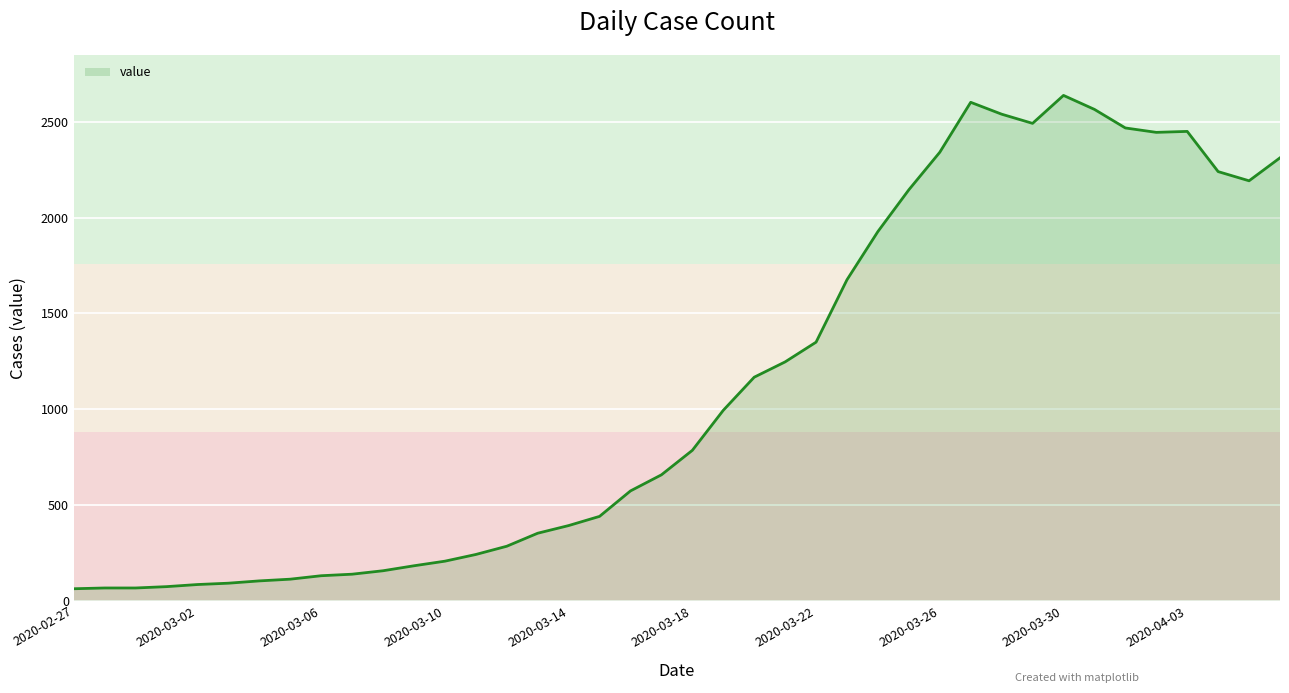

The value at 2020-03-06 is 130. True or false?

True